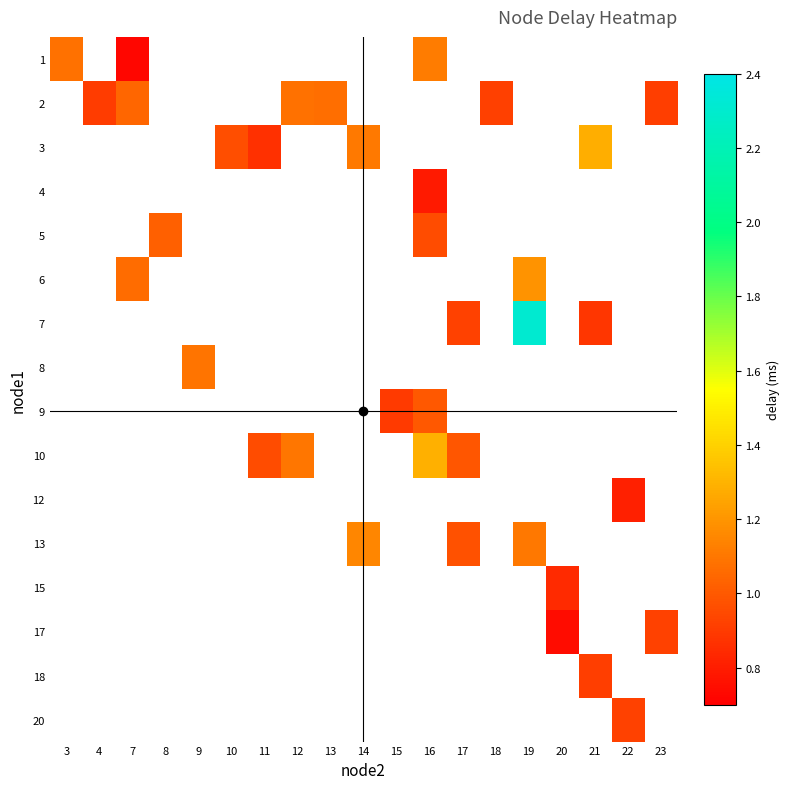

What is the maximum value shown in the chart?

2.3